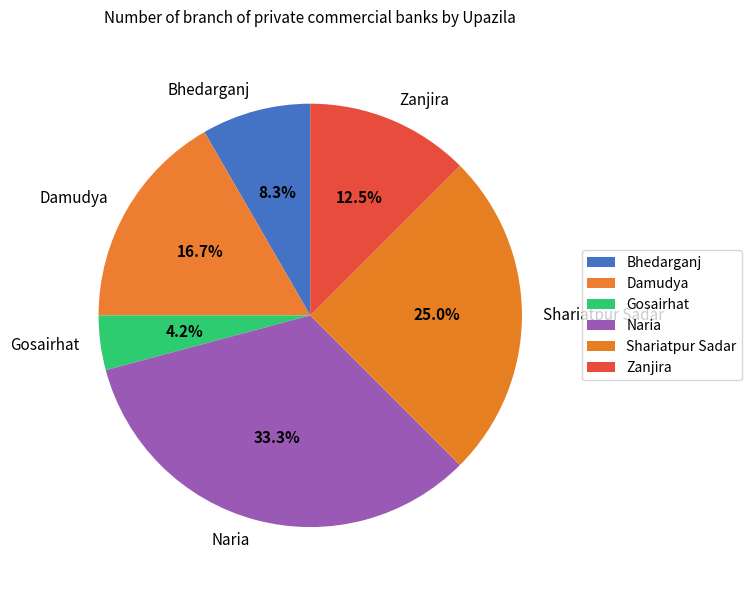

How many slices are in this pie chart?

6